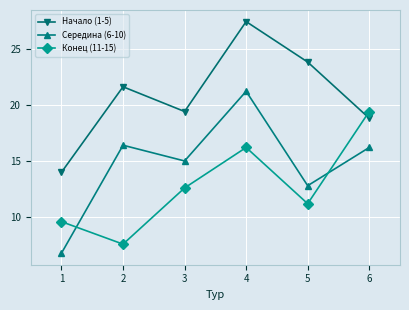

Which category has the highest value across all series?

4